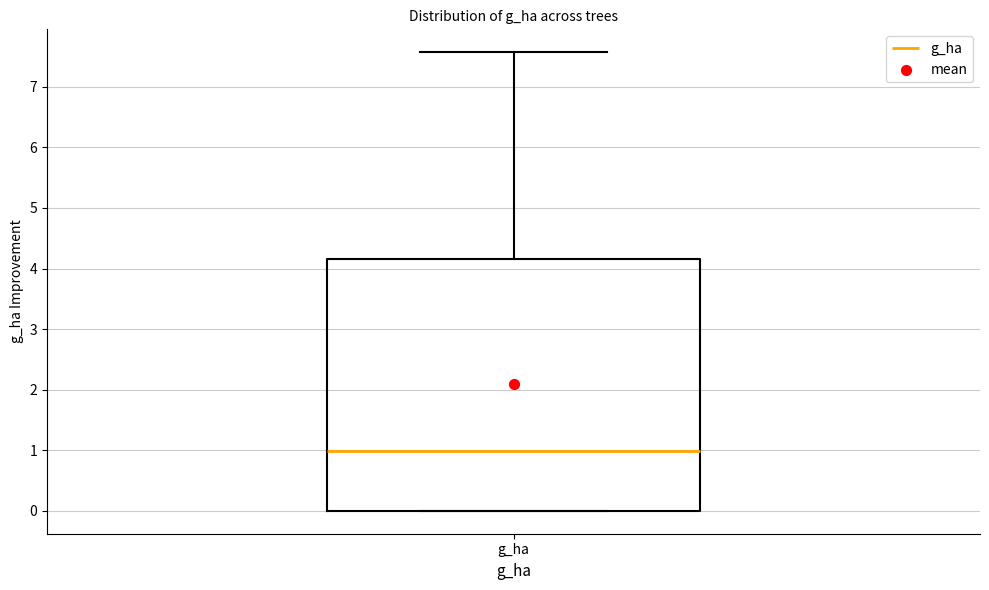

Transcribe this box plot: give where the median line is, the range the box spans, and where the two whiskers end, as read against the y-axis. The values are not printed on the chart, so give them approximately, as read against the axis.

median 1.0, box 0.0 to 4.2, whiskers 0.0 to 7.6